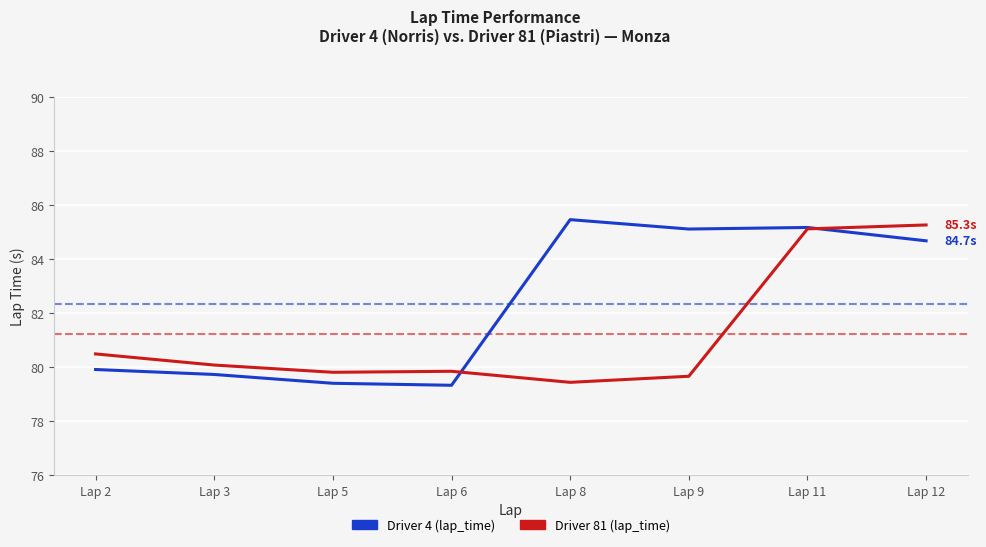

What is the spread (max minus min) of values at Lap 12?

0.6